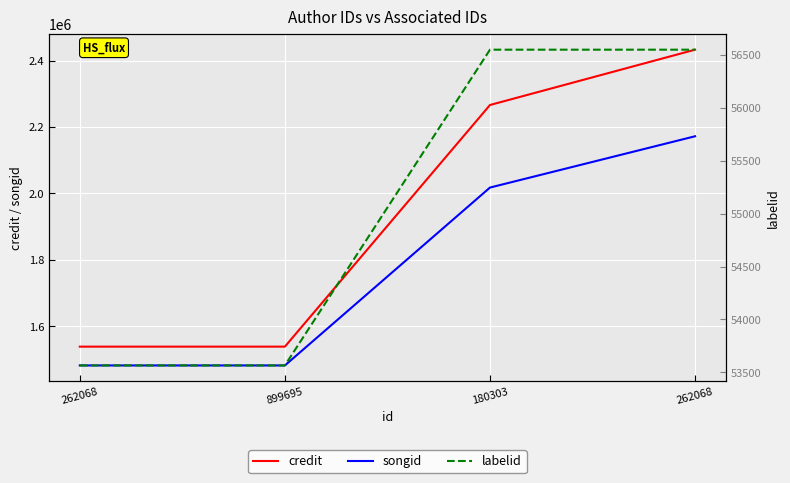

What is the label of the 3rd point from the right?

899695